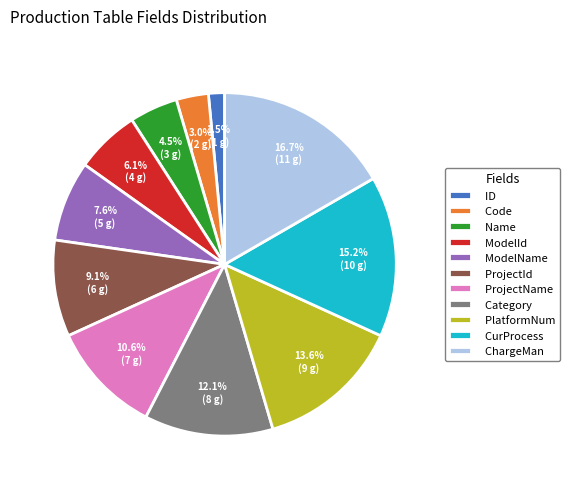

How many segments does this pie chart have?

11